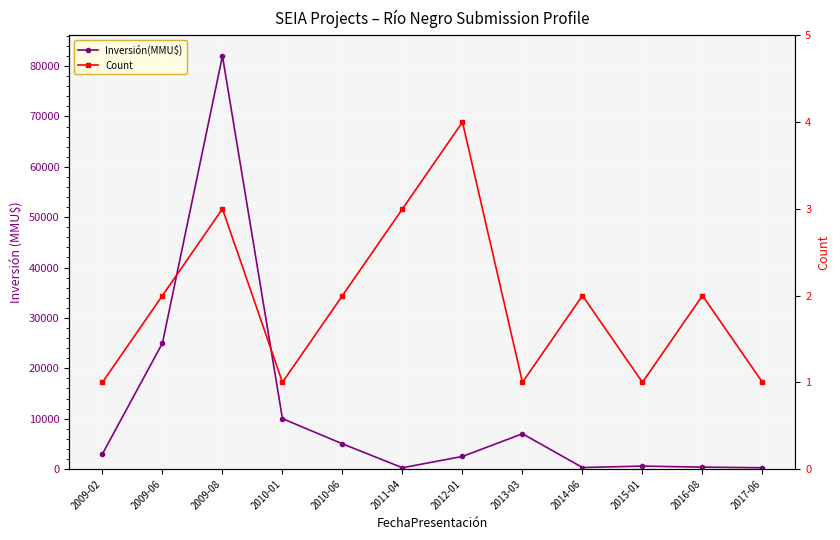

At which category does Inversión(MMU$) reach its first local valley?

2011-04